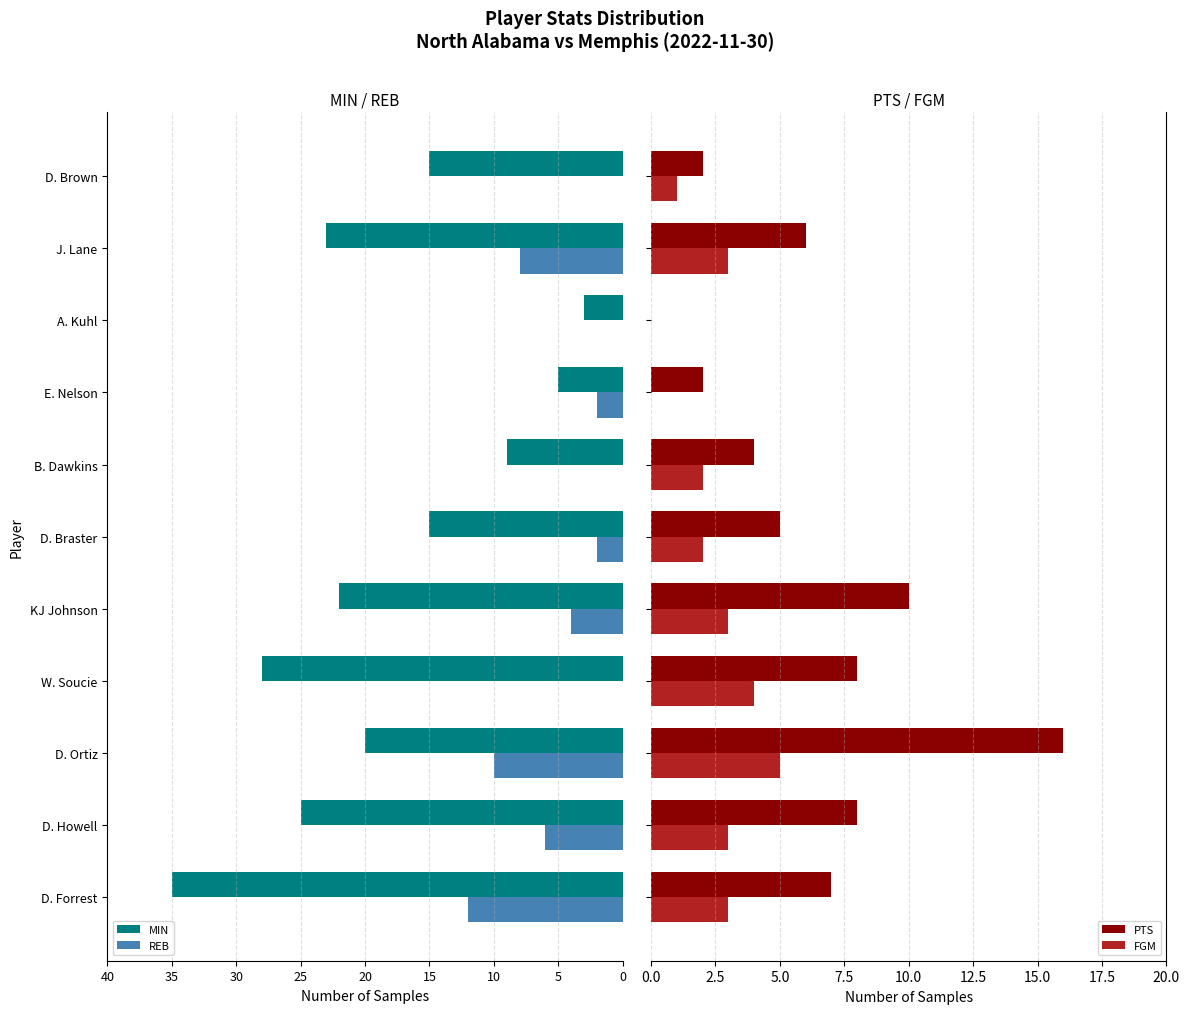

What is the difference between the maximum and minimum values in the FGM series?

5